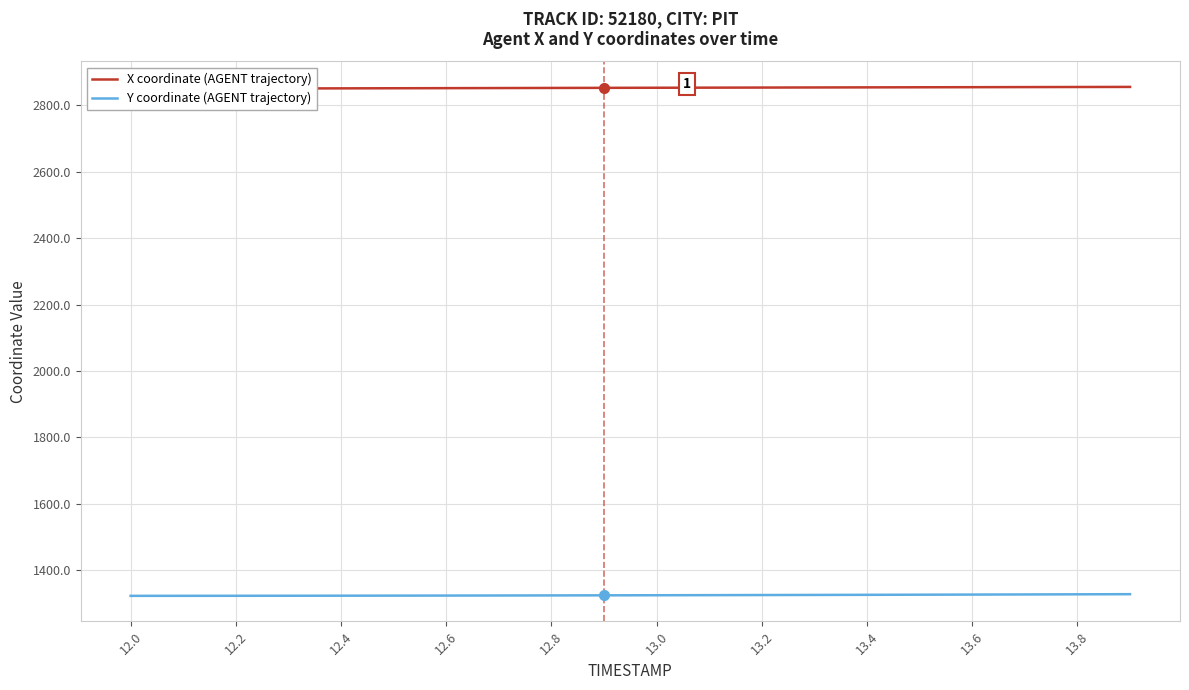

Rank the series by their maximum value, from highest to lowest.

X coordinate (AGENT trajectory), Y coordinate (AGENT trajectory)